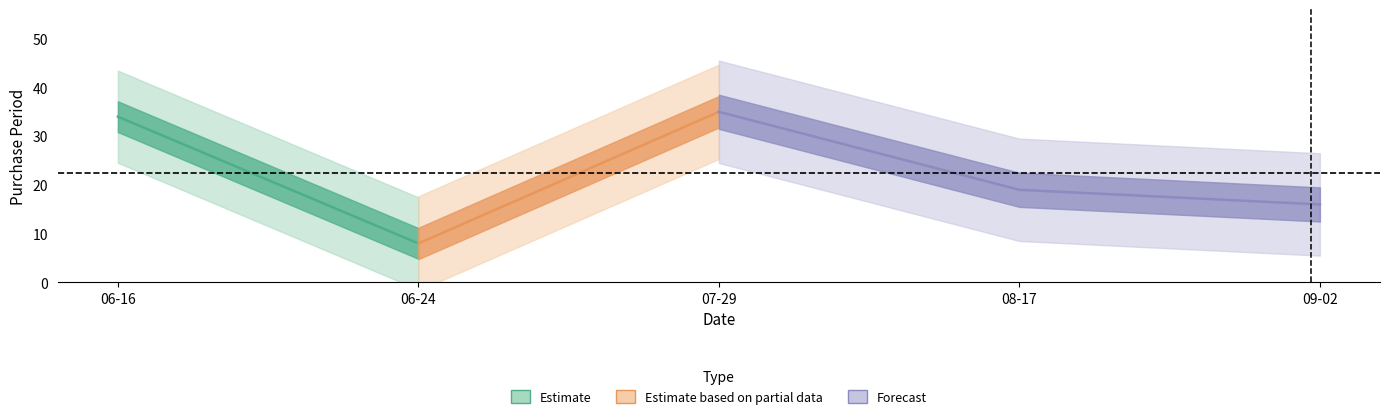

How many lines are shown in the chart?

1